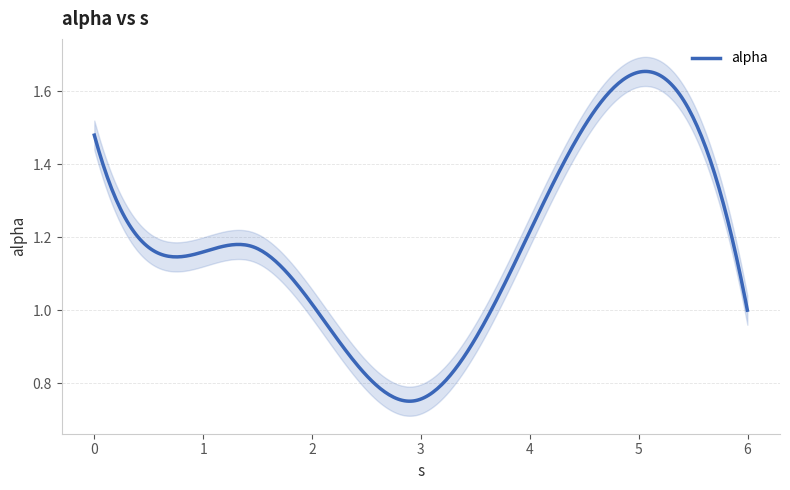

What is the label of the 3rd point from the left?

1.4631054727561088